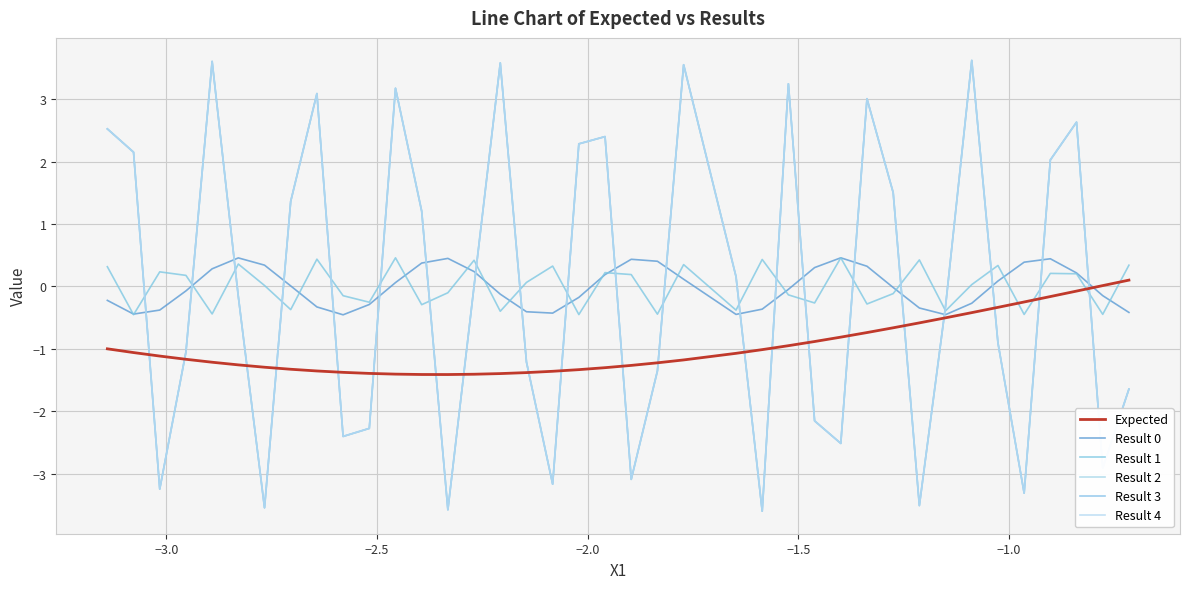

What is the difference between the maximum and second lowest values in the Result 2 series?

7.2